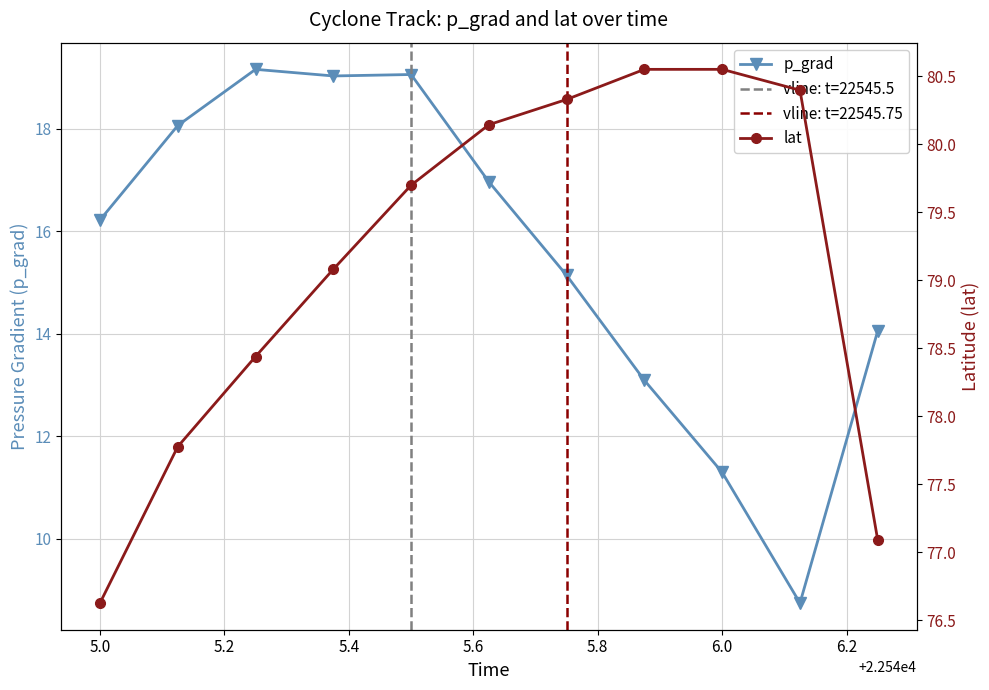

At which label does p_grad first exceed 16?

5.0